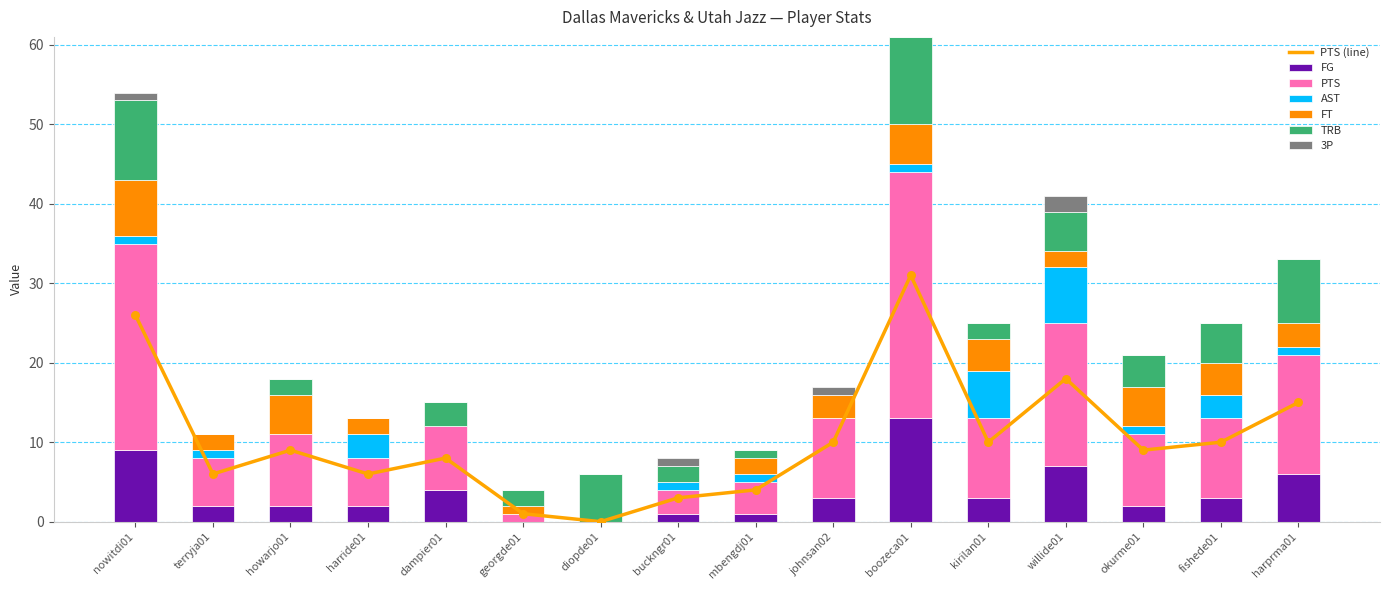

At which label does FG reach its peak?

boozeca01